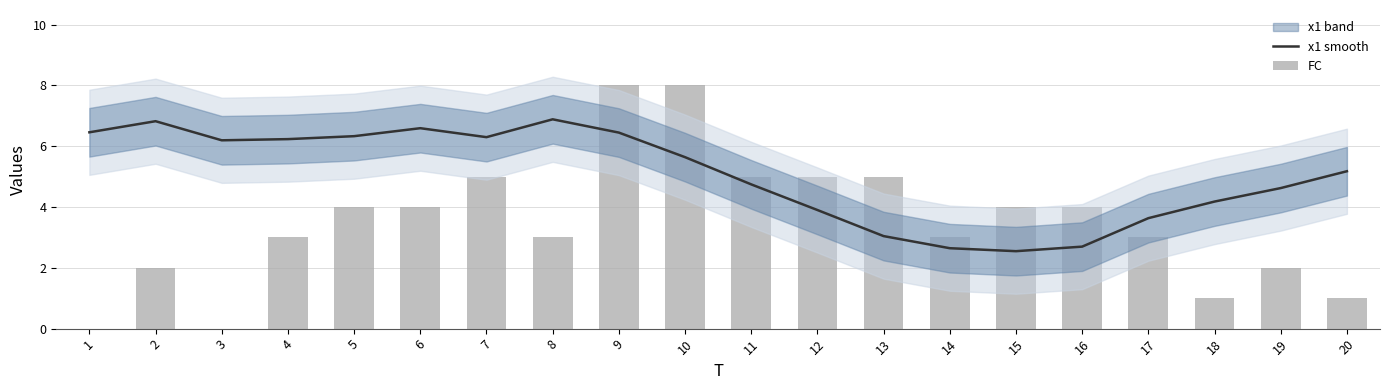

Rank the series by their maximum value, from lowest to highest.

x1 smooth, FC